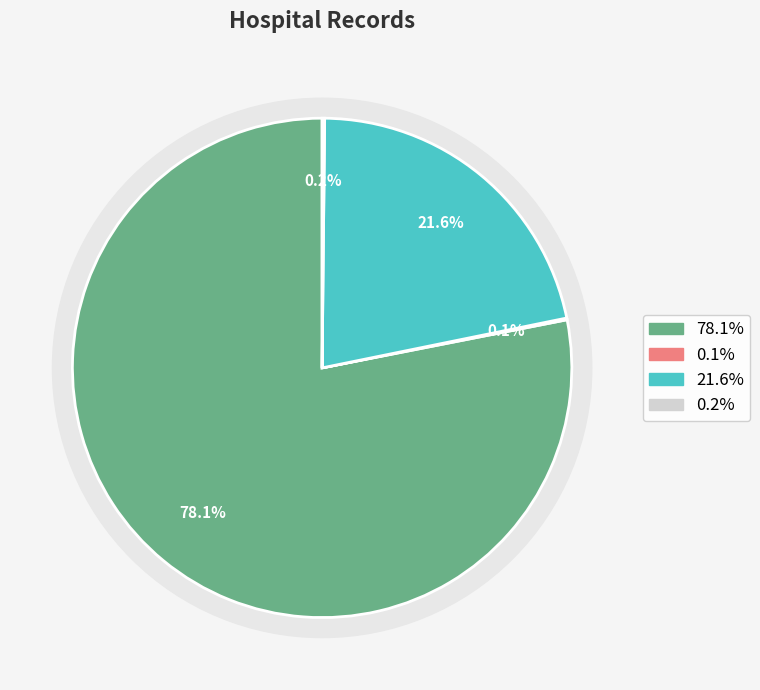

To the nearest percent, what is the difference between the largest and smallest slice percentages?

78%